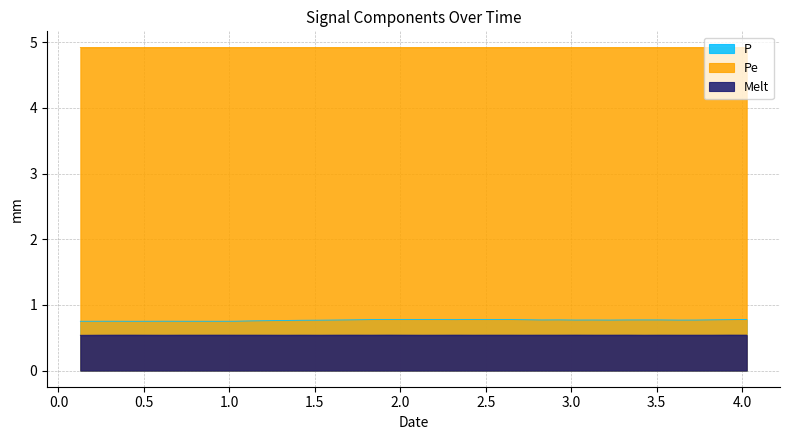

What is the value of the col_1 point at the 27th from the left?

0.8